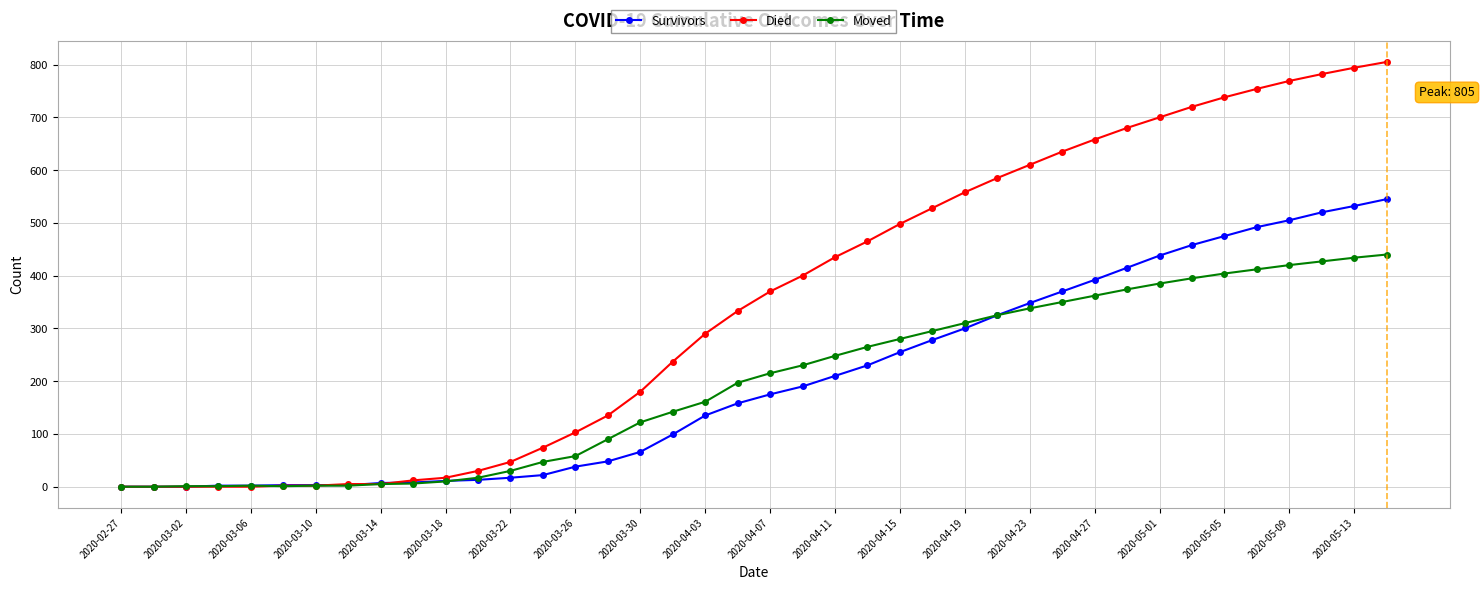

What is the average value of the Moved series?

195